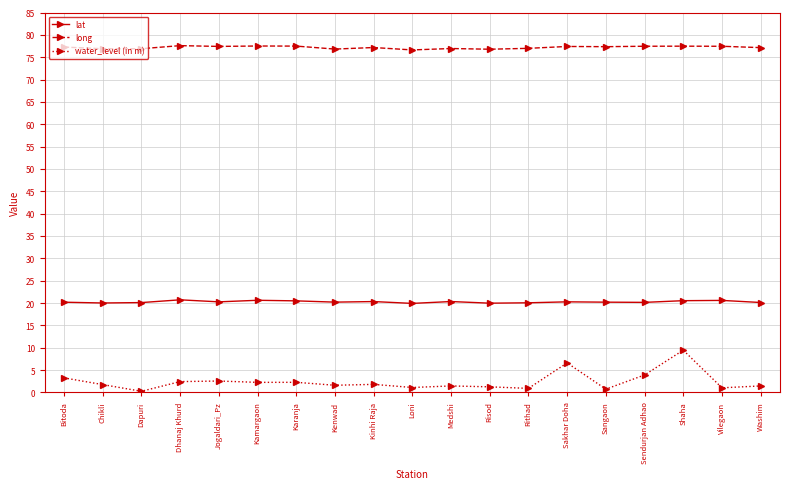

Count the number of categories in the chart.

19